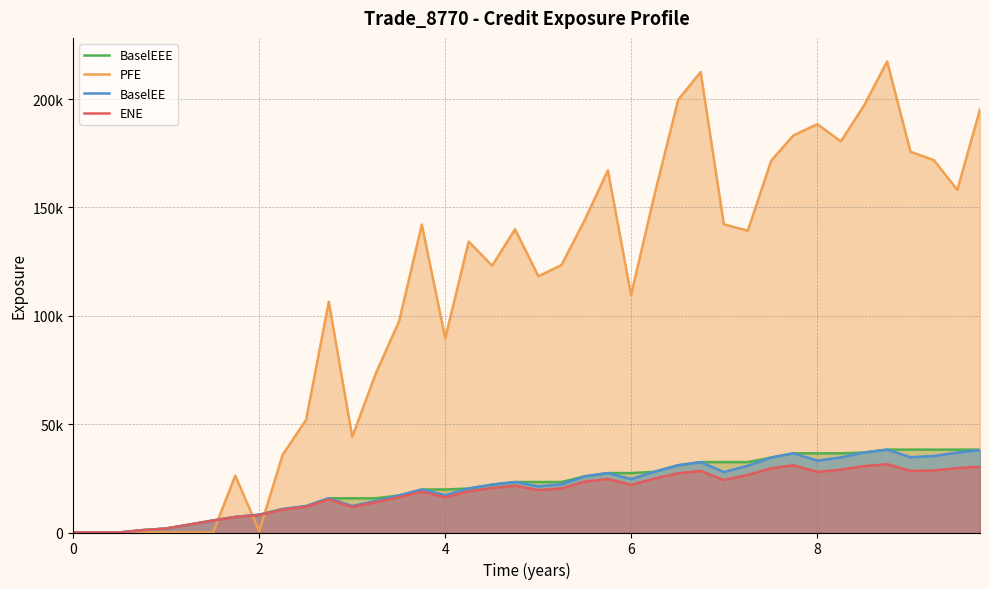

What are all the series names shown in the legend?

BaselEEE, PFE, BaselEE, ENE